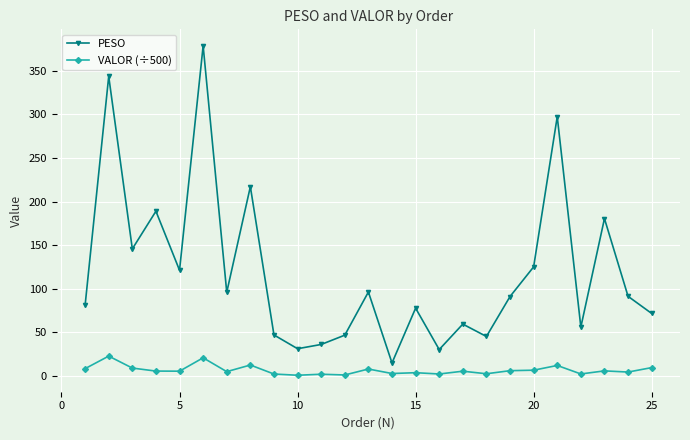

How many lines are shown in the chart?

2